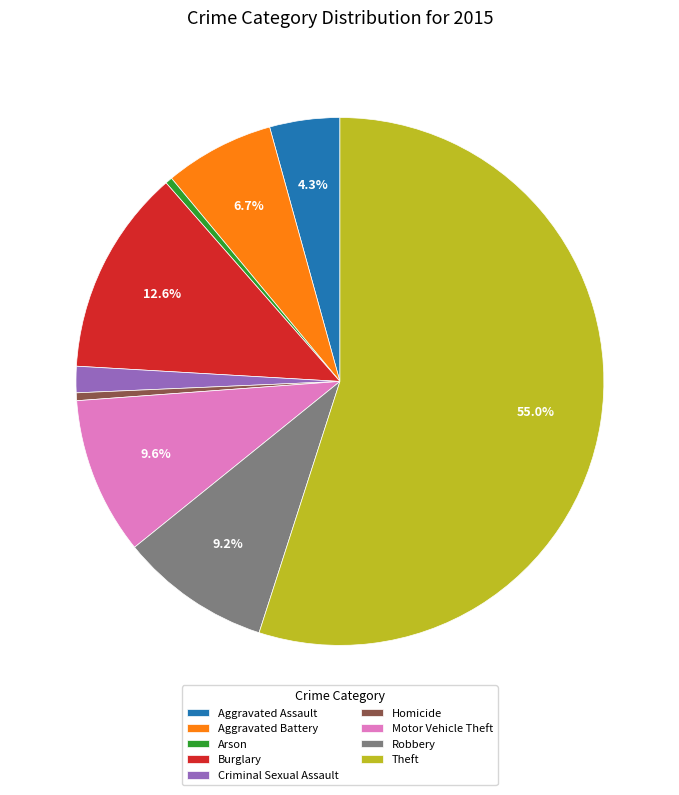

Approximately how many times larger is the value at Homicide compared to Aggravated Battery?

0.1